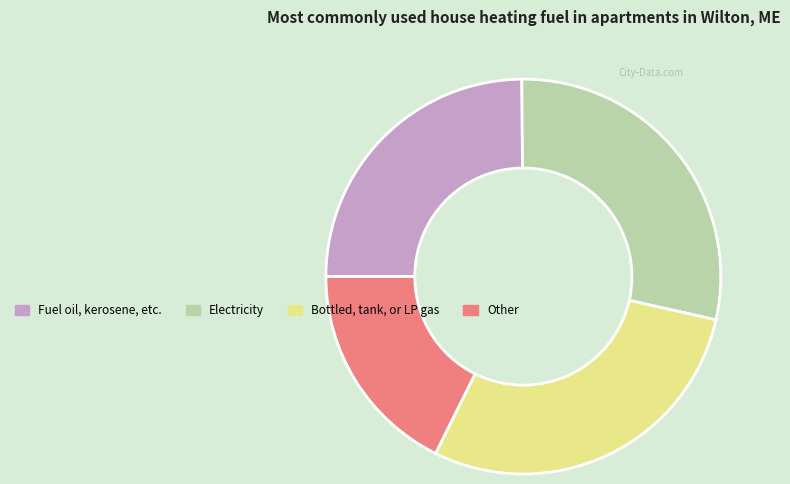

Rank the categories by value from highest to lowest.

Bottled, tank, or LP gas, Electricity, Fuel oil, kerosene, etc., Other